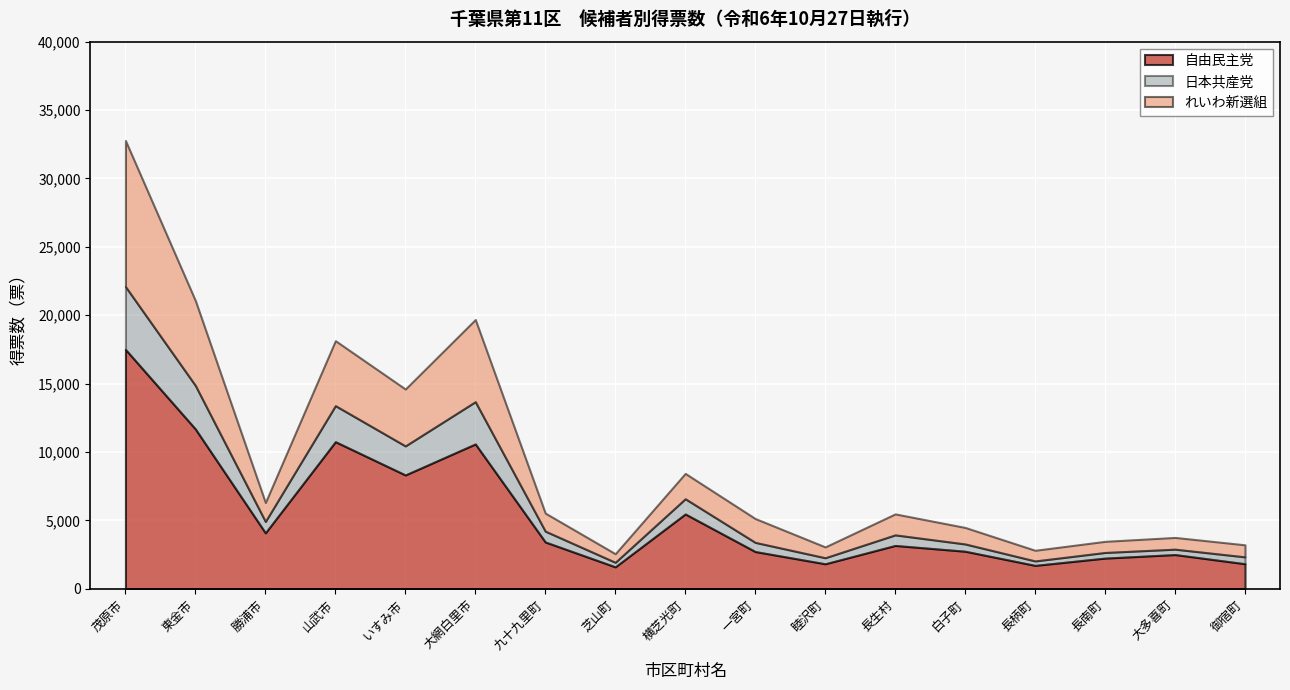

How many lines are shown in the chart?

3